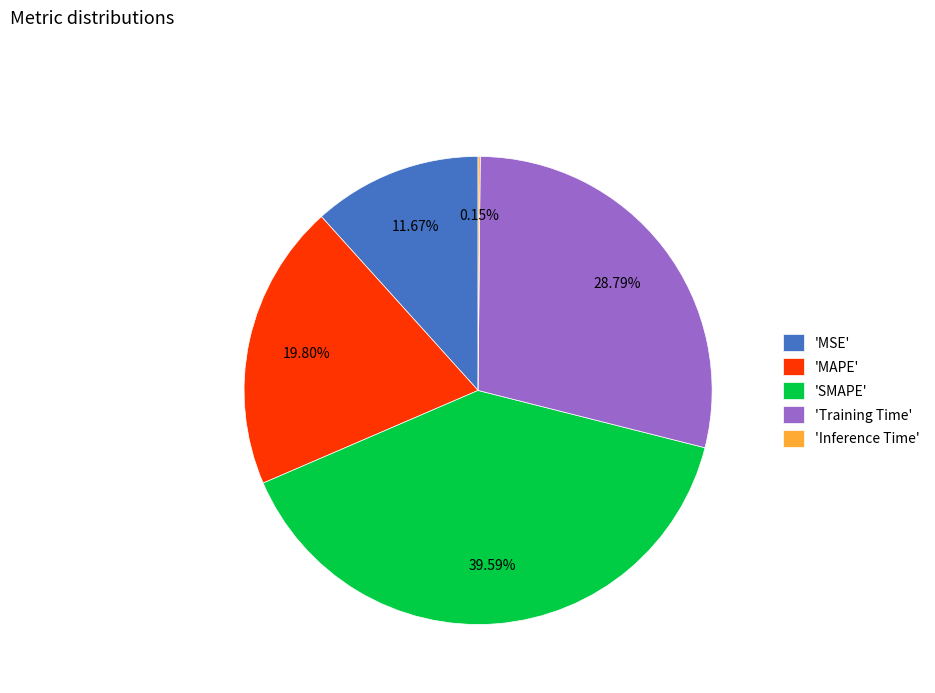

Which category has the biggest portion of the pie?

'SMAPE'